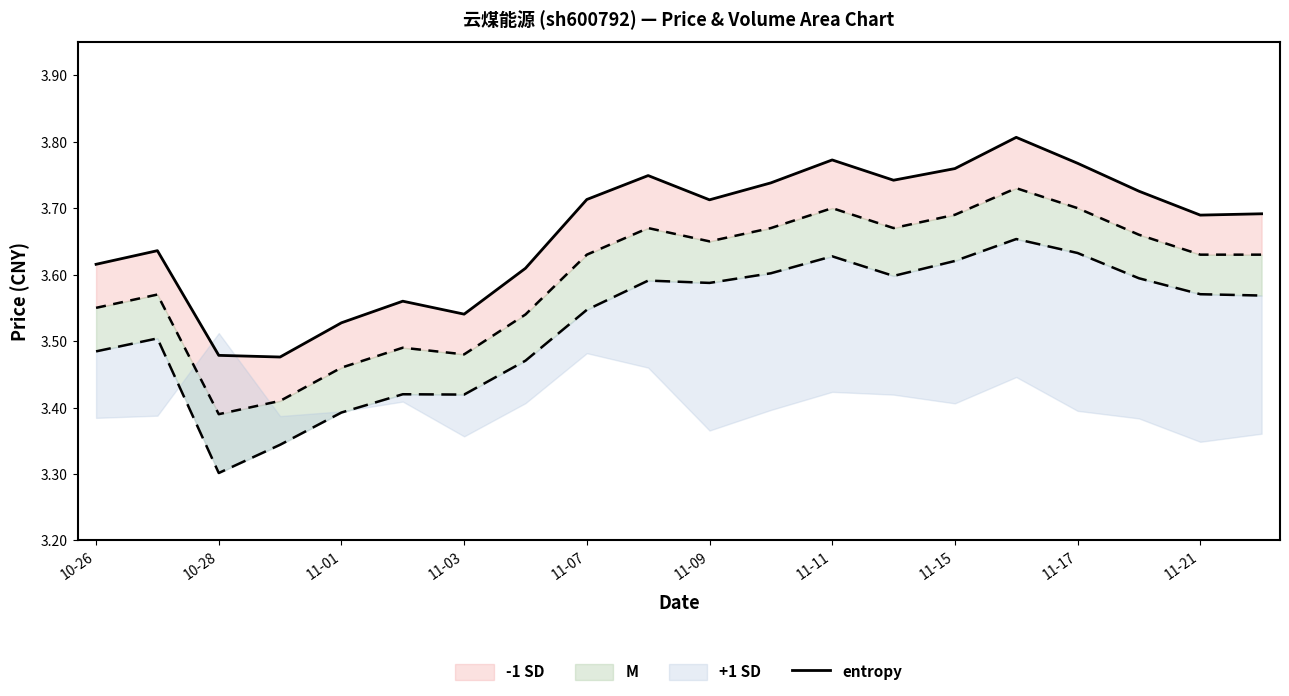

Count the values in the range 3 to 4.

20